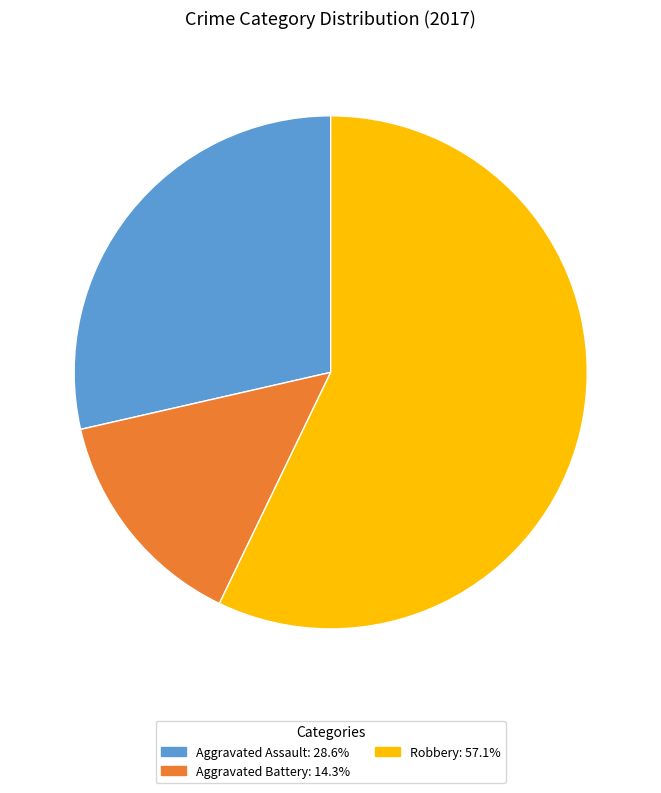

How many segments does this pie chart have?

3